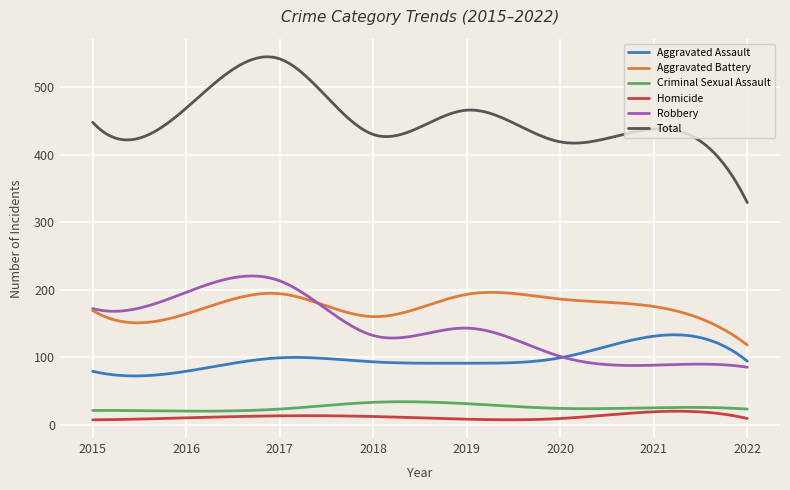

Which series has the widest spread of values?

Total